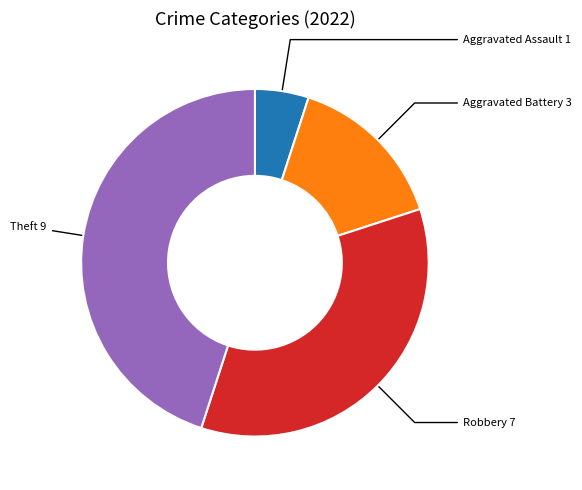

How many slices are in this pie chart?

4